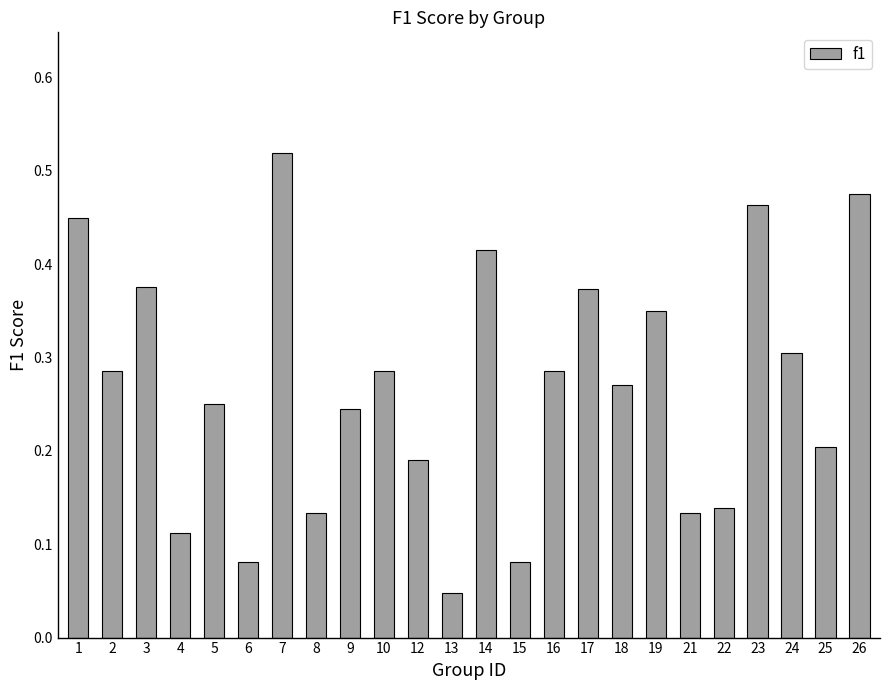

Count the values in the range 0 to 1.

24